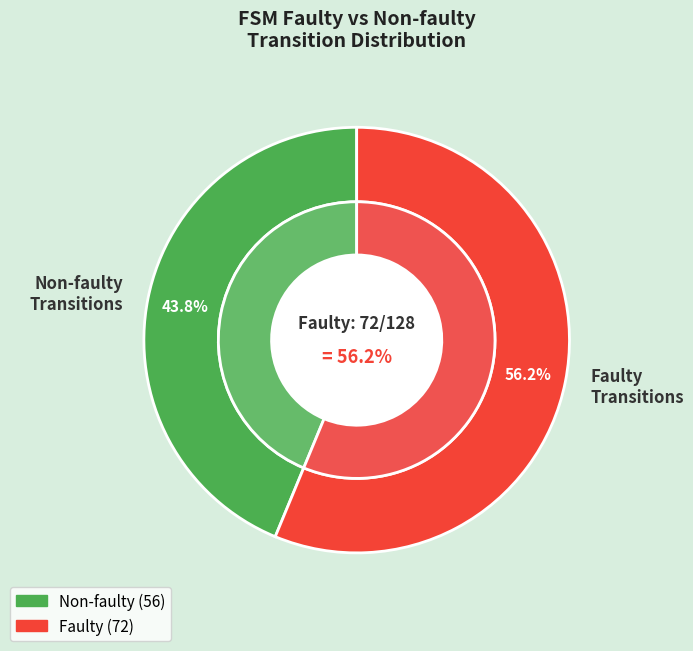

How much of the chart is everything except 11?

100.0%